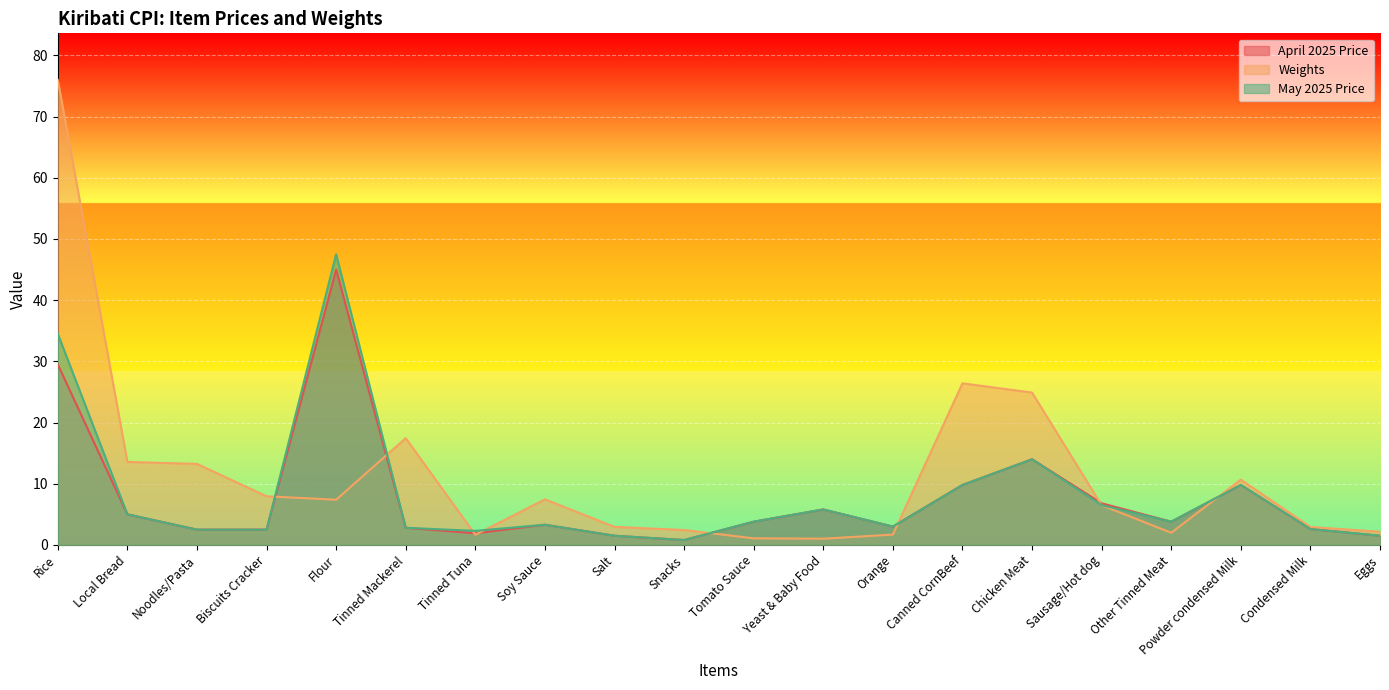

Reading right to left, list all the values displayed in this chart.

April 2025 Price: 1.5	2.6	9.8	3.8	6.8	14.0	9.8	3.0	5.8	3.8	0.8	1.5	3.3	1.9	2.8	45.0	2.5	2.5	5.0	29.5
Weights: 2.2	2.9	10.7	2.0	6.5	24.9	26.4	1.7	1.0	1.1	2.4	3.0	7.5	1.7	17.4	7.4	8.0	13.2	13.6	76.0
May 2025 Price: 1.5	2.6	9.8	3.8	6.5	14.0	9.8	3.0	5.8	3.8	0.8	1.5	3.3	2.3	2.8	47.5	2.5	2.5	5.0	34.5